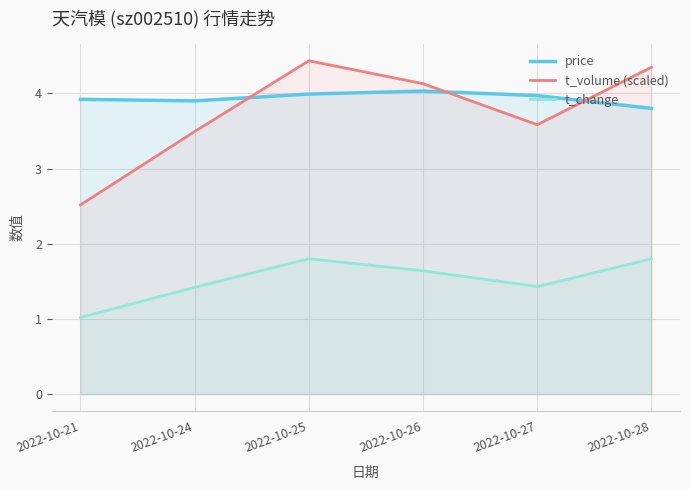

True or false: t_change has a value of 0.4 at 2022-10-21.

False